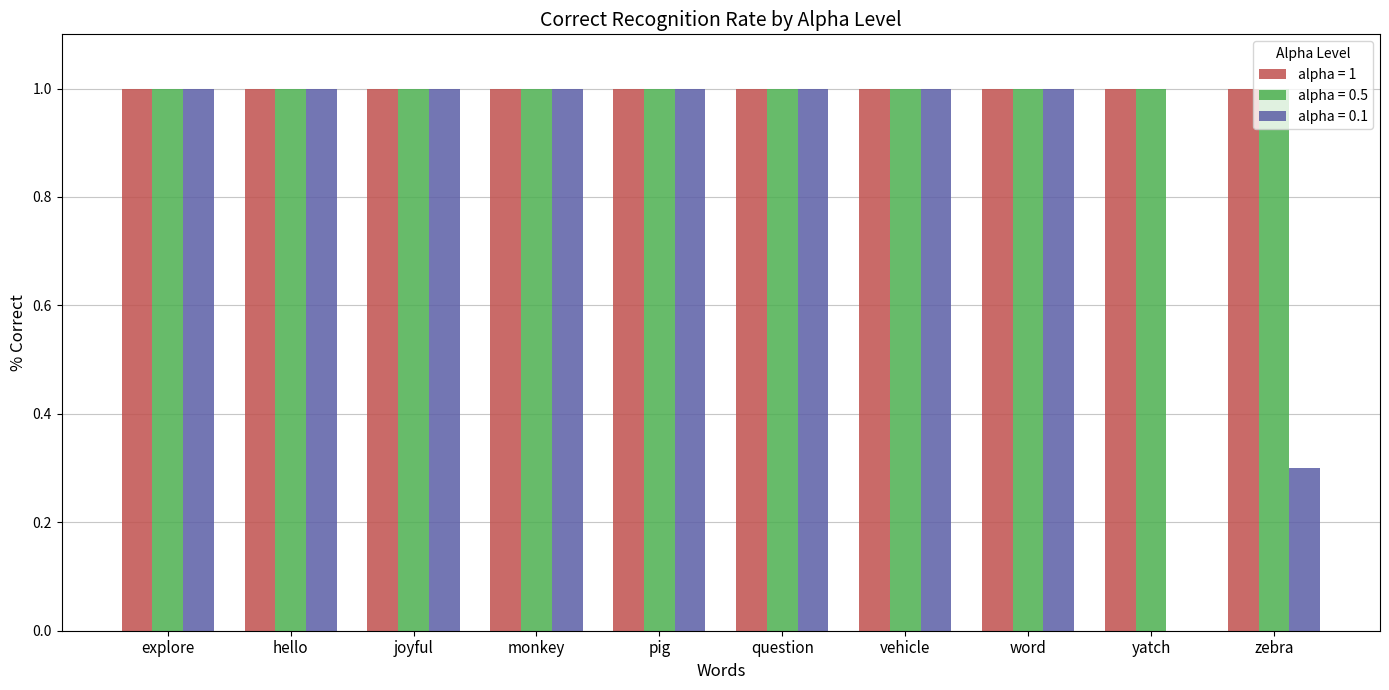

What is the total value across all series at monkey?

3.0